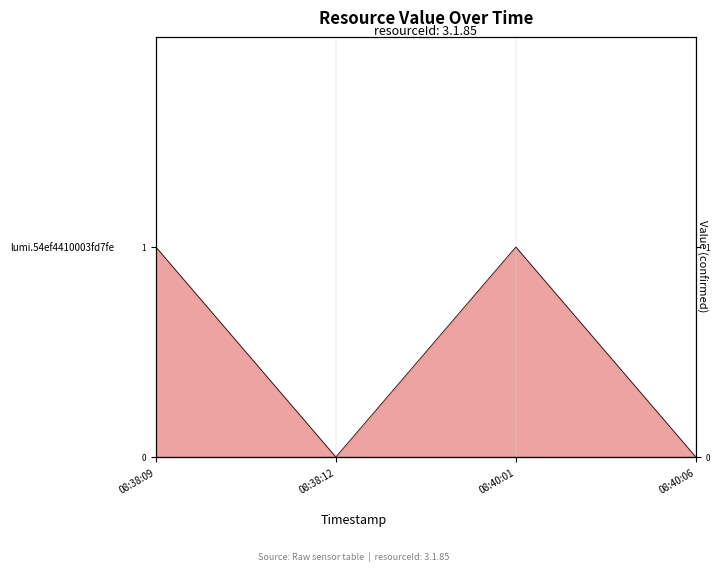

Which category has the lowest value across all series?

08:38:12